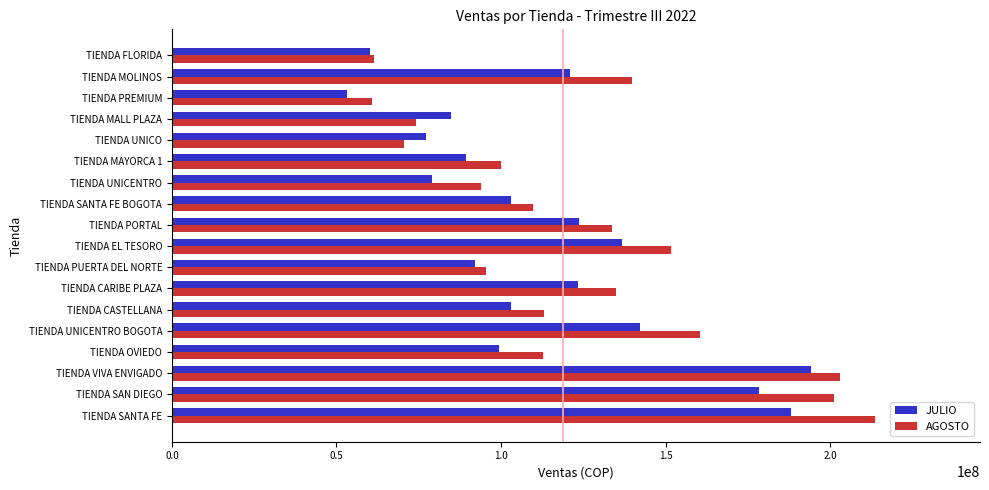

What is the difference between the highest and lowest values at TIENDA CARIBE PLAZA?

11256923